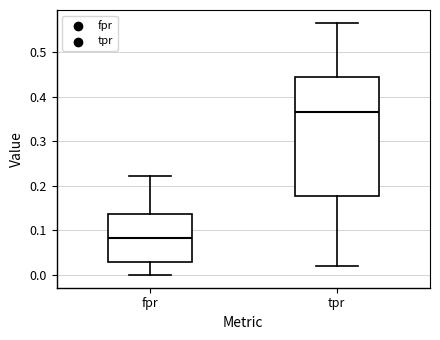

Reading left to right, transcribe this box plot: for each box, give where its median line is, the range the box spans, and where its two whiskers end, as read against the y-axis. The values are not printed on the chart, so give them approximately, as read against the axis.

fpr: median 0.08, box 0.03 to 0.14, whiskers 0.00 to 0.22
tpr: median 0.37, box 0.18 to 0.44, whiskers 0.02 to 0.57